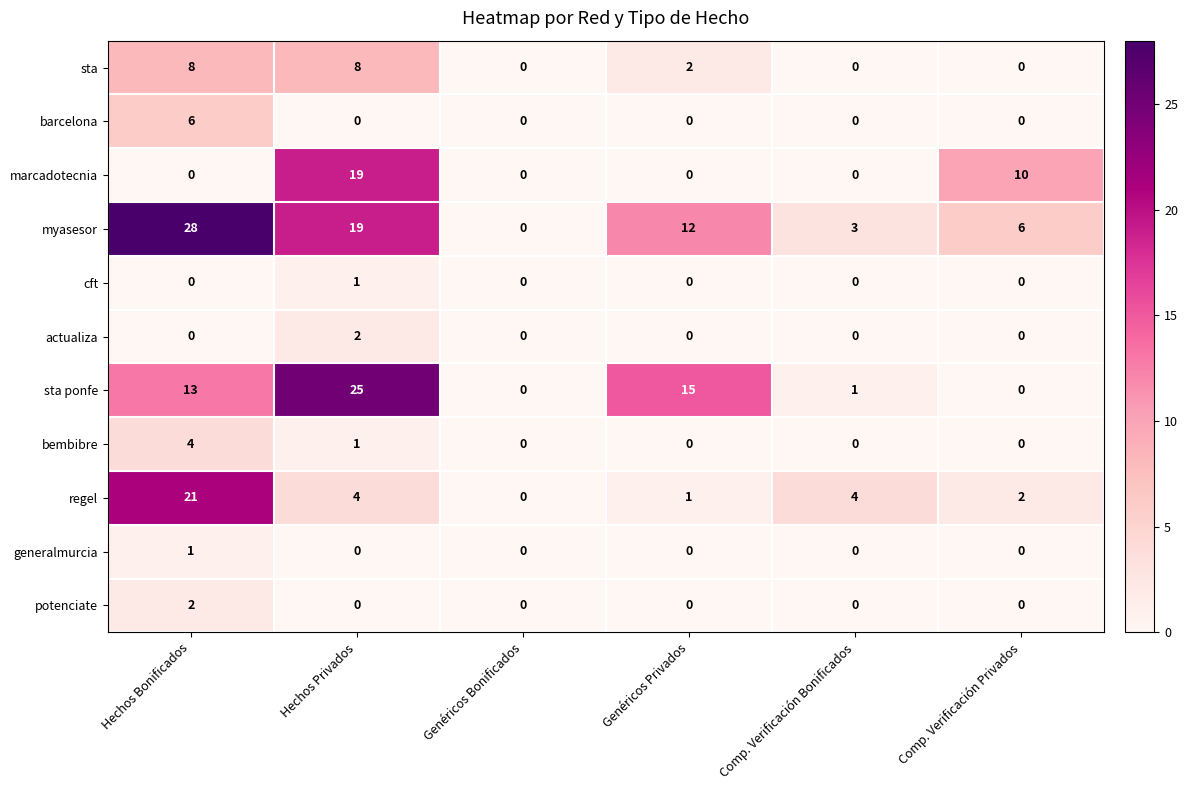

The value of barcelona at Hechos Privados is -2. True or false?

False